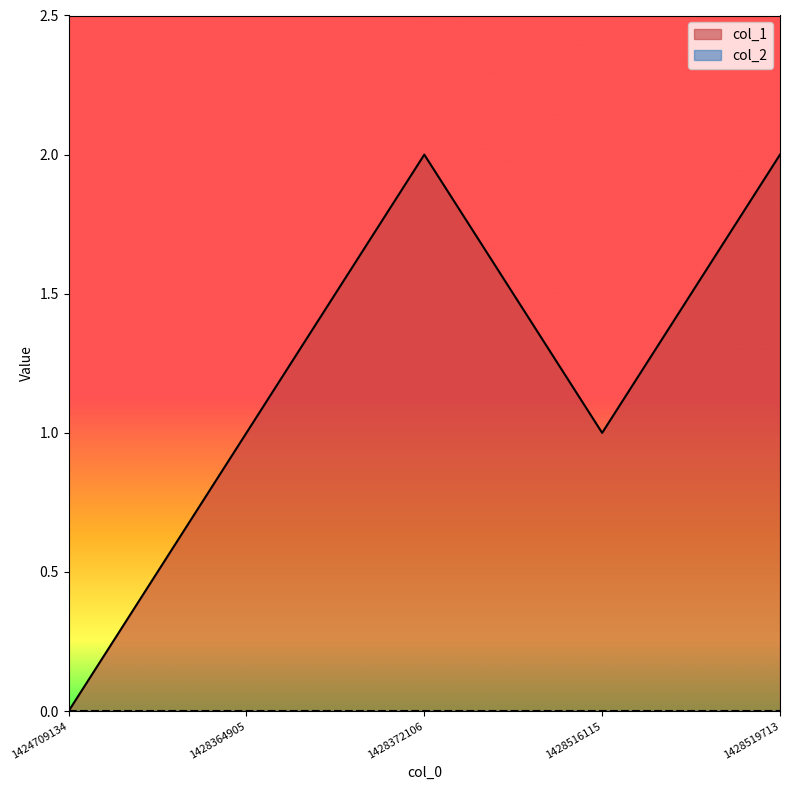

Which category has the lowest value across all series?

1424709134